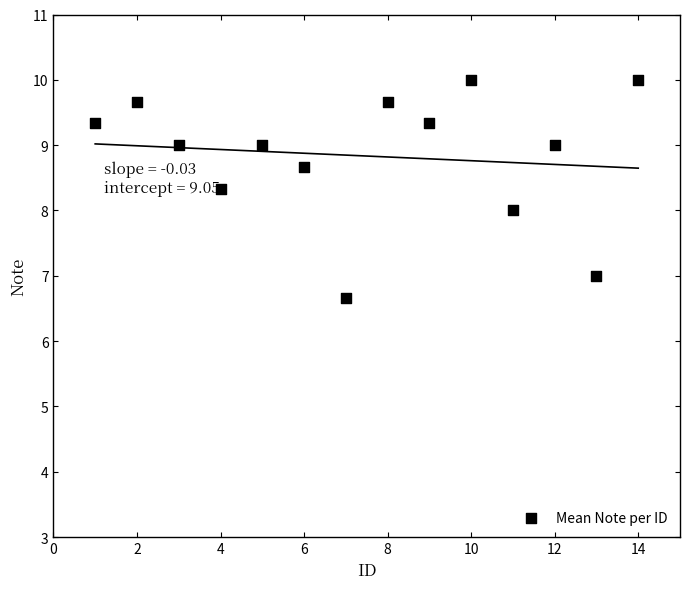

What is the range of Y values (max minus min)?

3.3